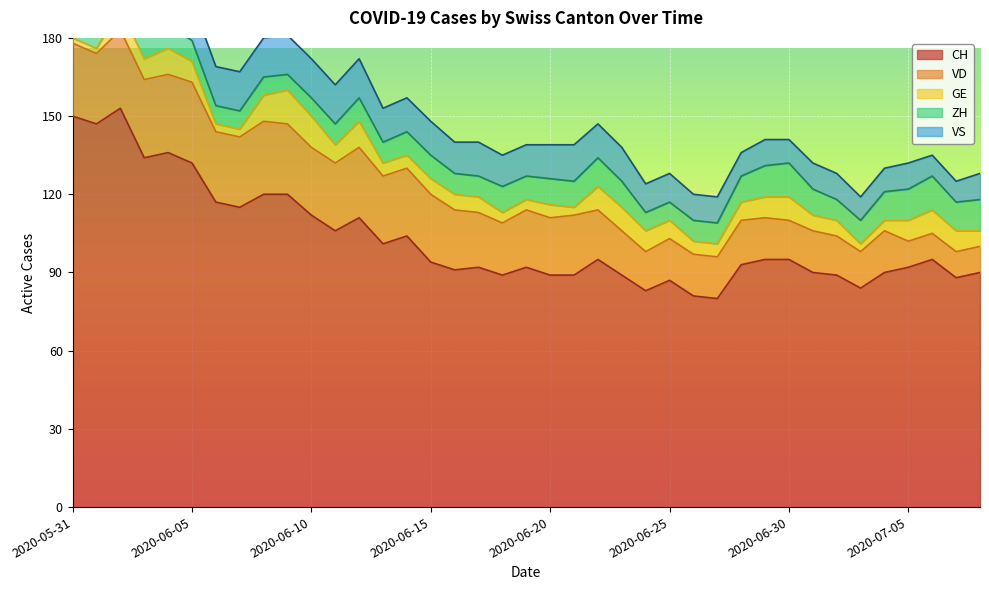

What is the average value of the CH series?

103